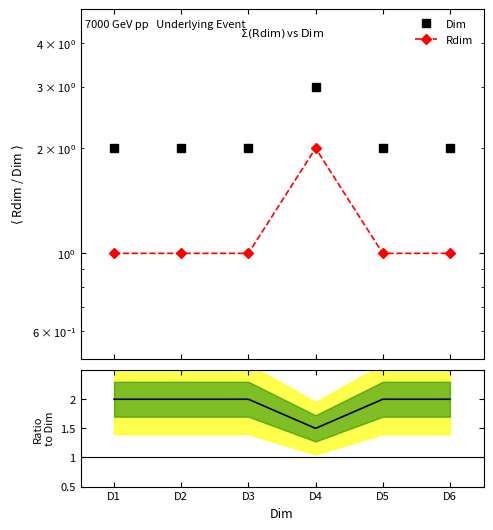

What is the sum of all Rdim values?

7.0